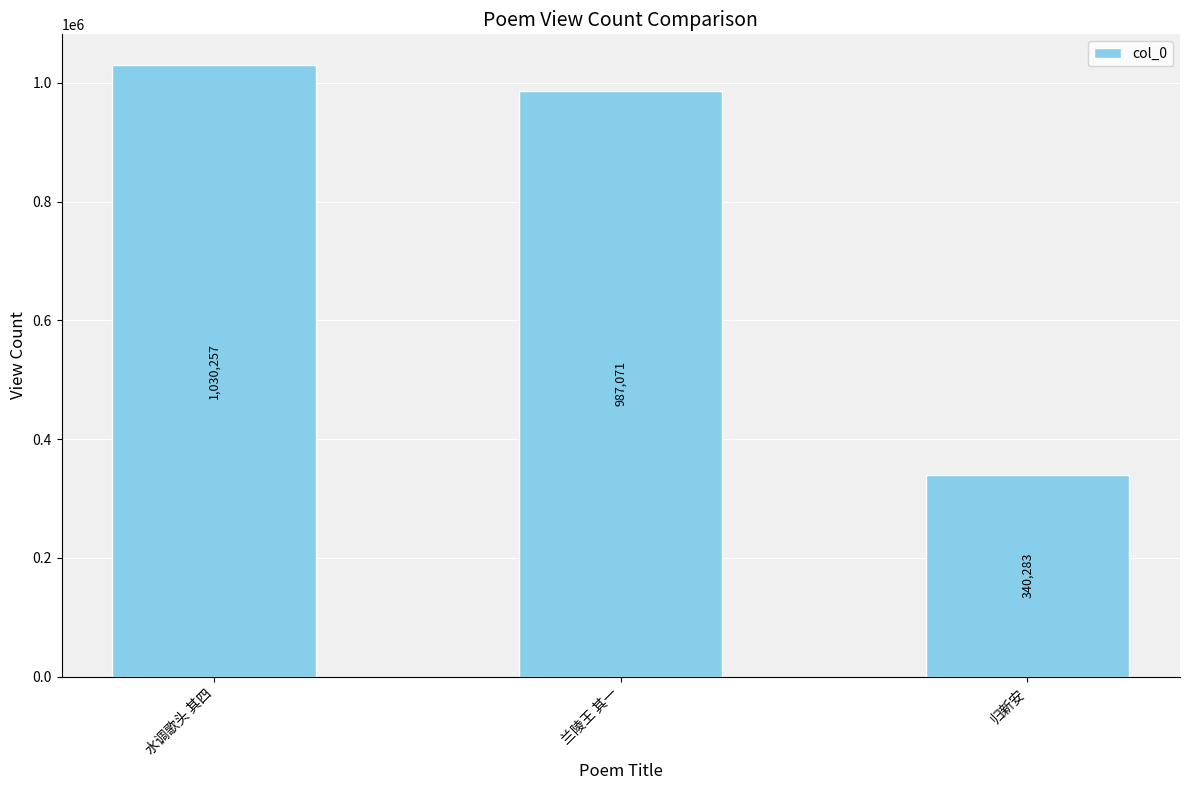

What is the difference between the values at 水调歌头 其四 and 兰陵王 其一?

43186